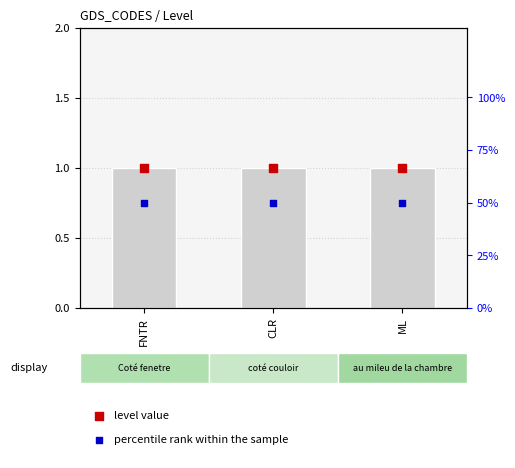

At which category is the sum across all series the highest?

FNTR